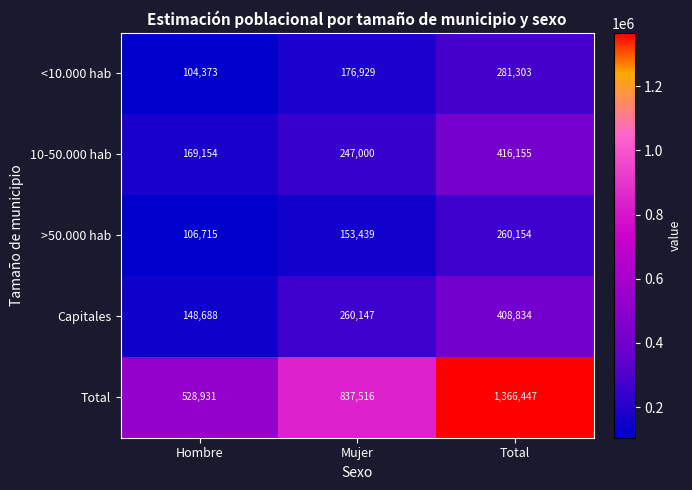

What is the total value across all series at Hombre?

1057861